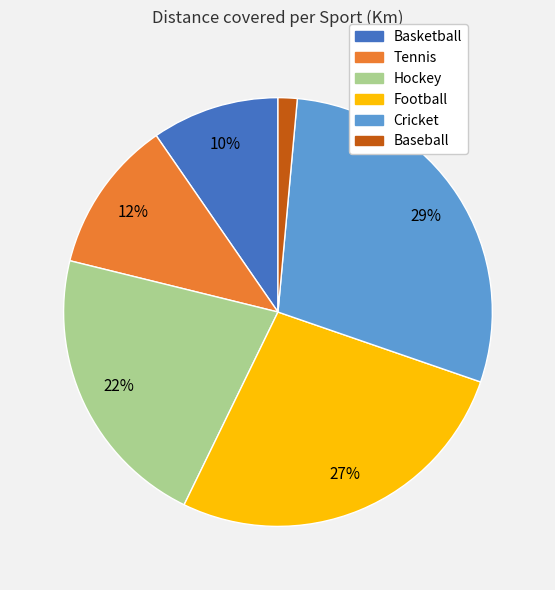

Combined, do Basketball and Baseball account for over 50%?

No